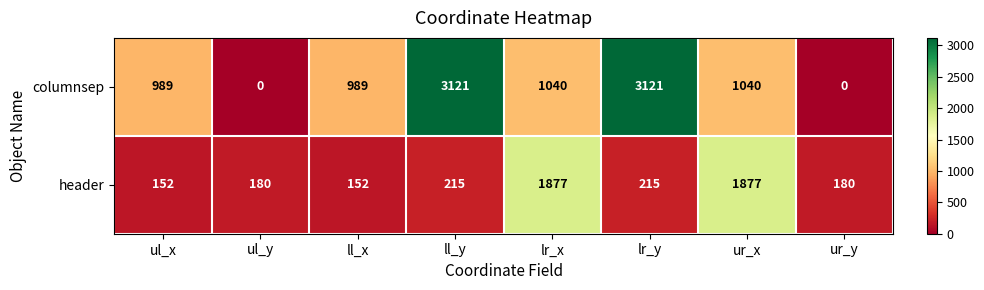

Which series changed the most between ll_x and ur_y?

columnsep